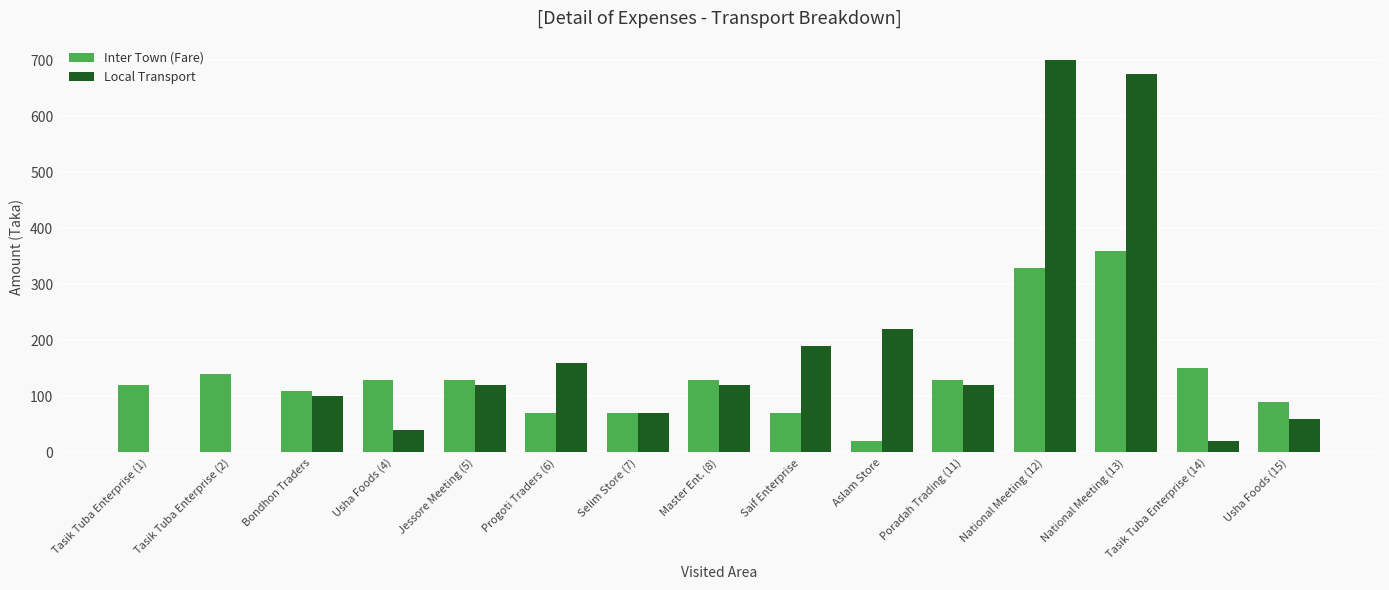

True or false: Local Transport has a value of 220 at Aslam Store.

True